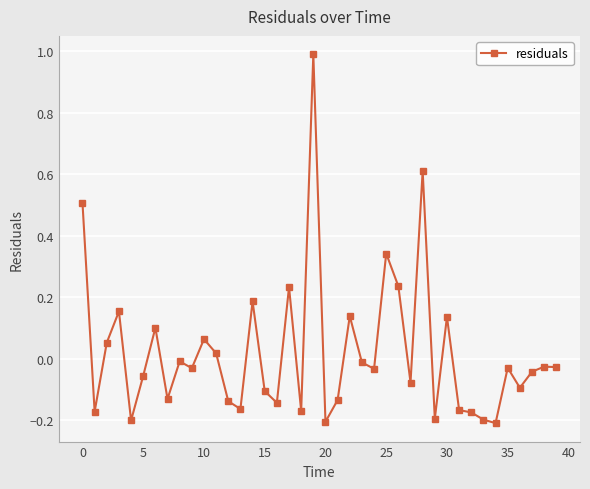

What is the greatest value displayed?

1.0